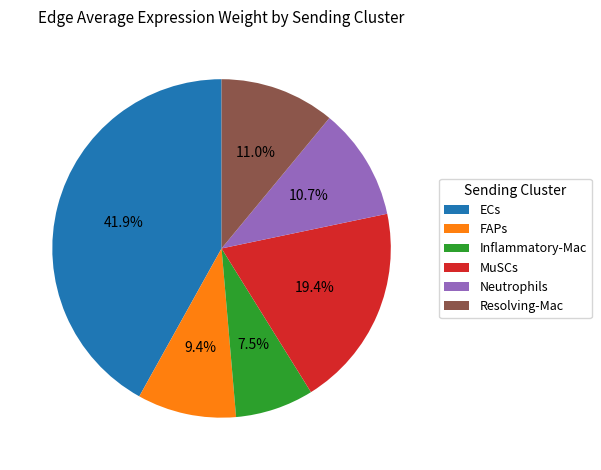

True or false: FAPs accounts for 19% of the total.

False